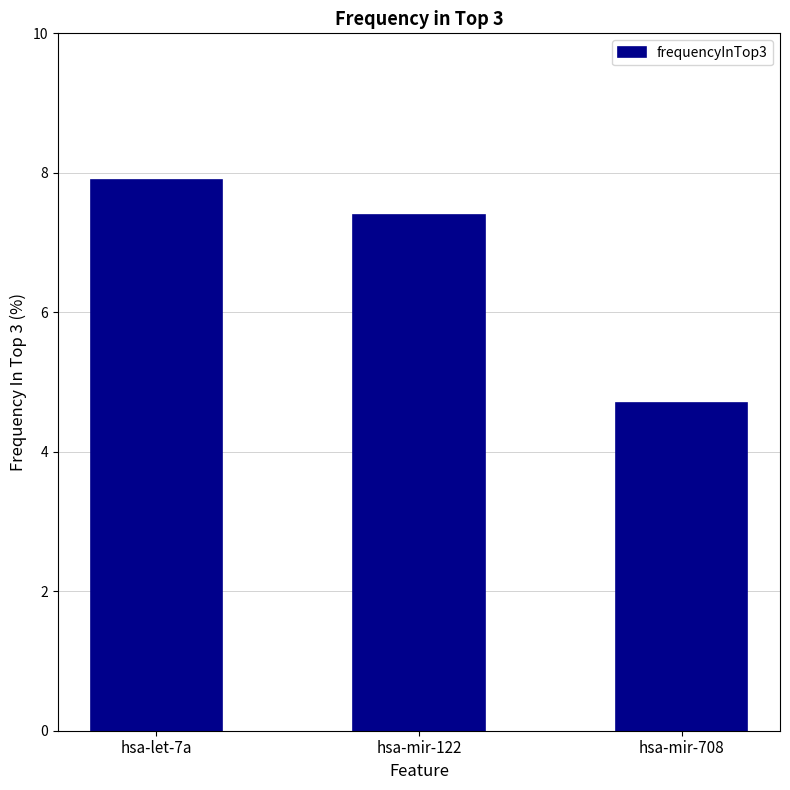

True or false: the data shows 7.9 at hsa-let-7a.

True